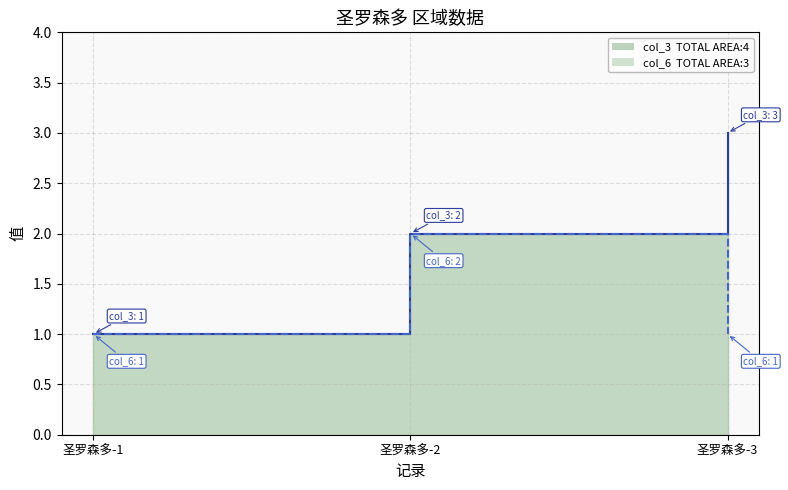

What is the difference between the col_3 values at 圣罗森多-3 and 圣罗森多-1?

2